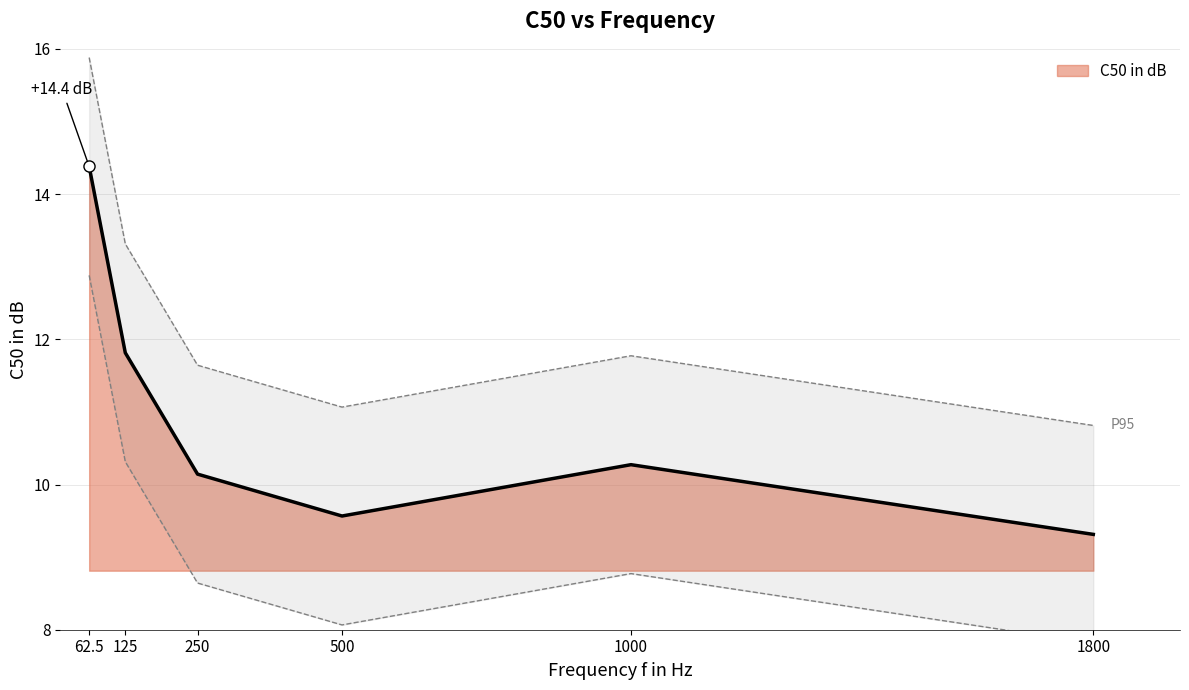

At which category does the chart reach its peak across all series?

62.5